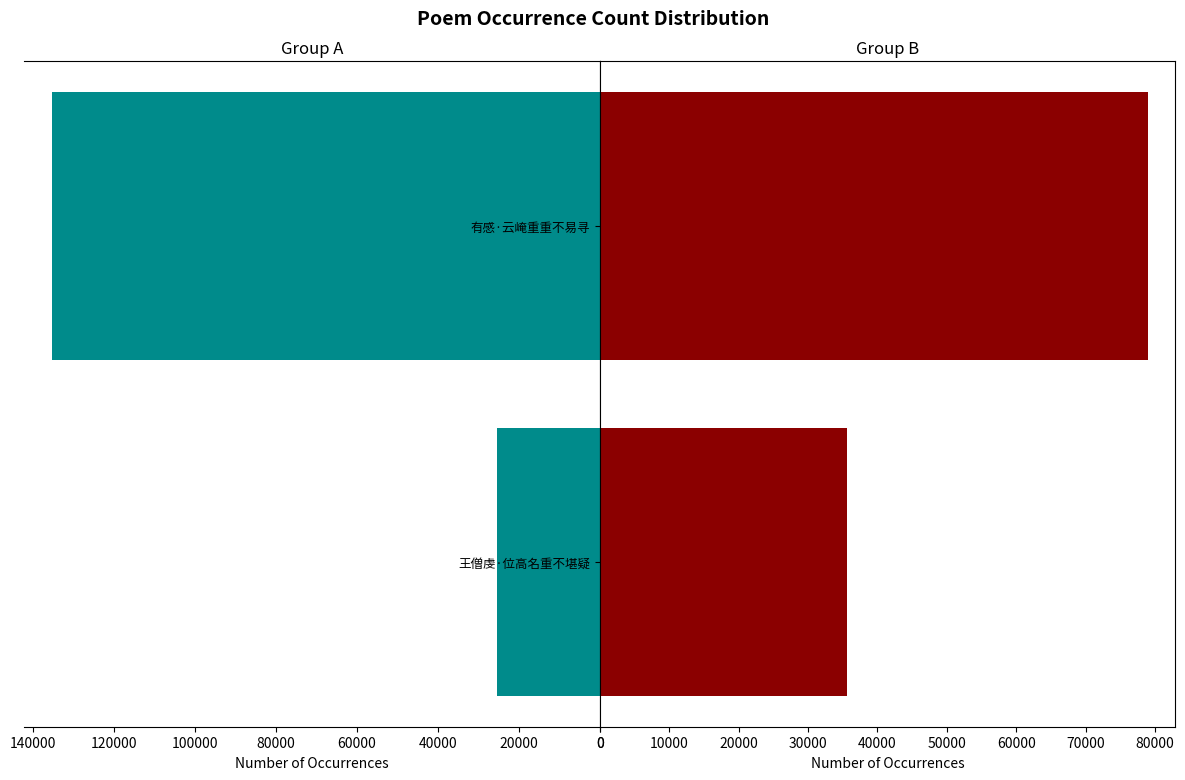

Which series has the largest total across all categories?

Group A